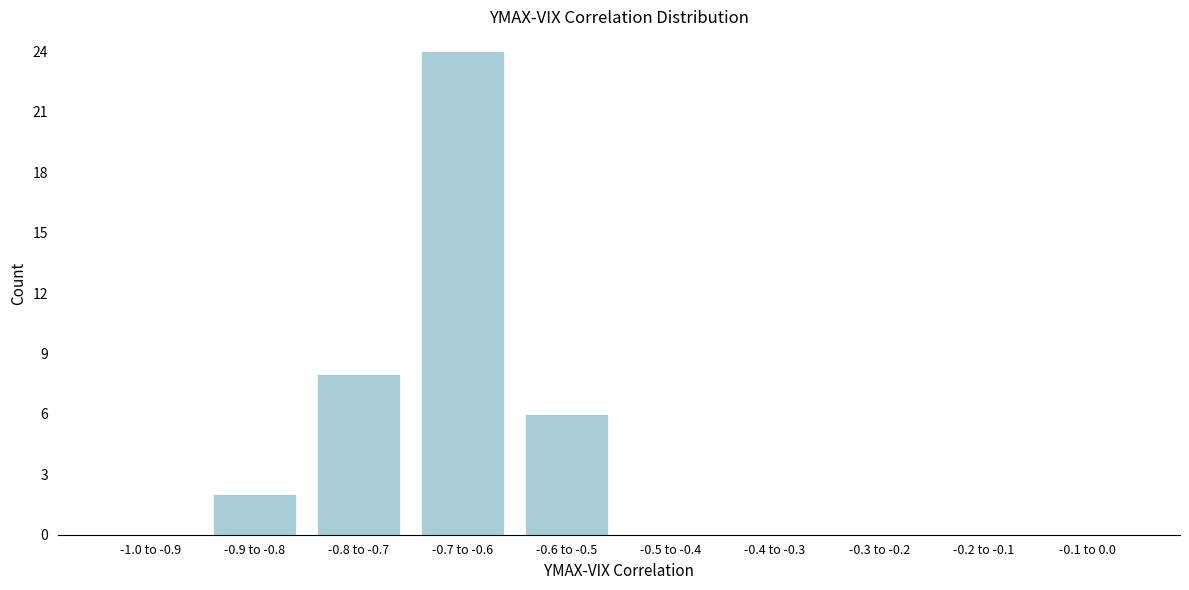

Reading right to left, extract all data points from this chart.

-0.1 to 0.0=0	-0.2 to -0.1=0	-0.3 to -0.2=0	-0.4 to -0.3=0	-0.5 to -0.4=0	-0.6 to -0.5=6	-0.7 to -0.6=24	-0.8 to -0.7=8	-0.9 to -0.8=2	-1.0 to -0.9=0